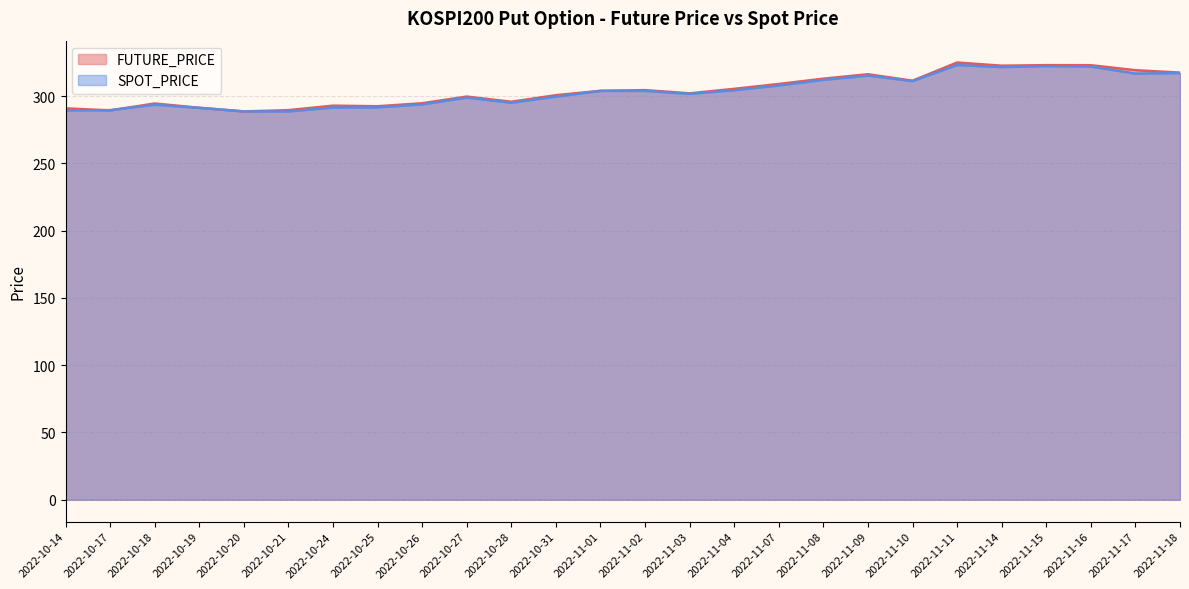

Between 2022-10-14 and 2022-10-28, which series saw the biggest shift?

SPOT_PRICE